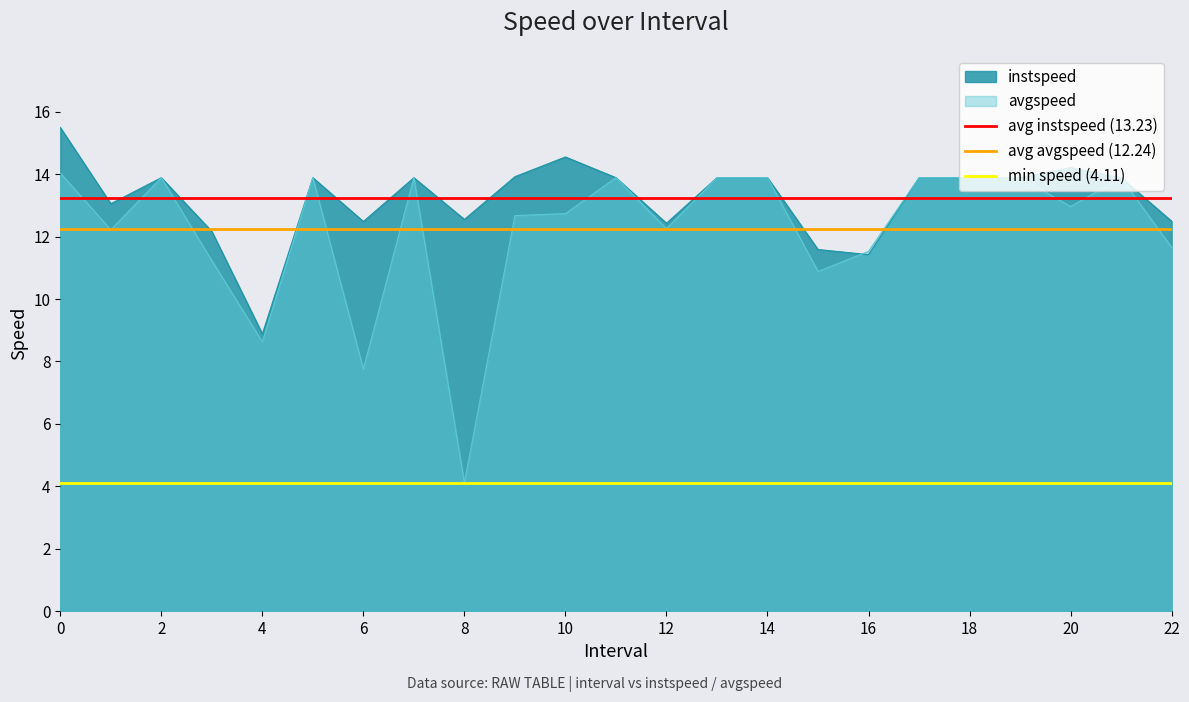

Read the instspeed value at 0.

15.5